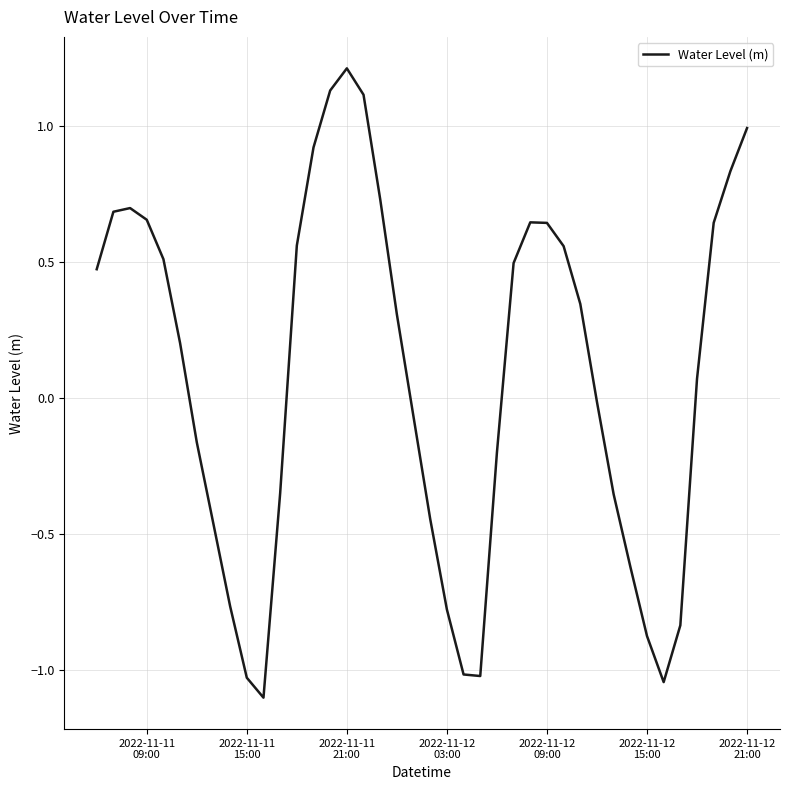

How many negative values are there?

18